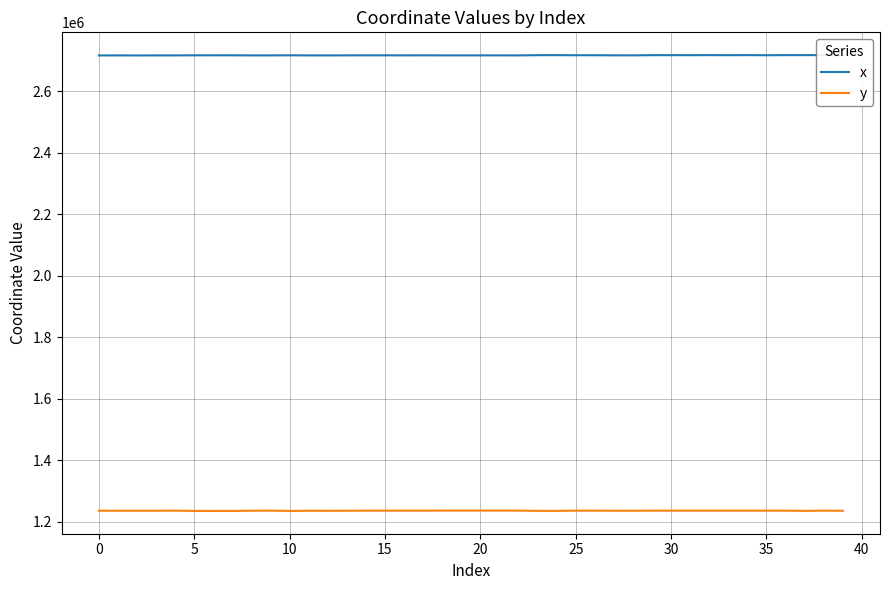

True or false: x and y cross at least once.

False